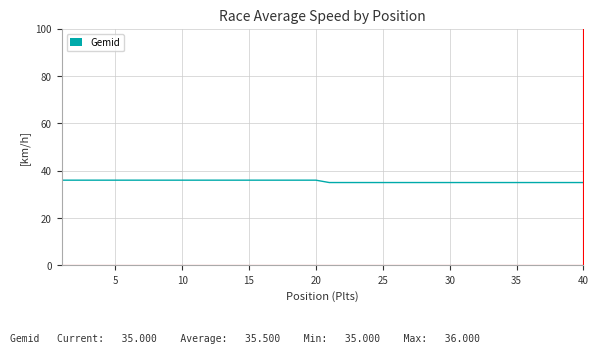

What is the smallest value displayed?

35